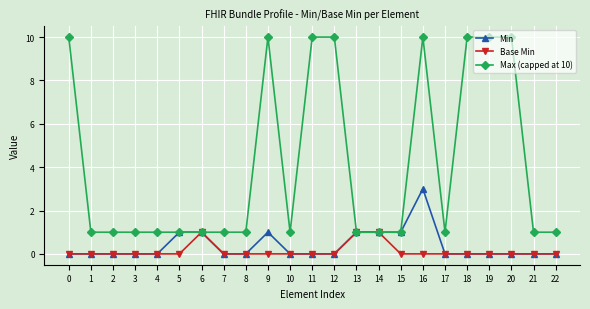

Reading left to right, extract all data points from this chart.

Min: 0=0	1=0	2=0	3=0	4=0	5=1	6=1	7=0	8=0	9=1	10=0	11=0	12=0	13=1	14=1	15=1	16=3	17=0	18=0	19=0	20=0	21=0	22=0
Base Min: 0=0	1=0	2=0	3=0	4=0	5=0	6=1	7=0	8=0	9=0	10=0	11=0	12=0	13=1	14=1	15=0	16=0	17=0	18=0	19=0	20=0	21=0	22=0
Max (capped at 10): 0=10	1=1	2=1	3=1	4=1	5=1	6=1	7=1	8=1	9=10	10=1	11=10	12=10	13=1	14=1	15=1	16=10	17=1	18=10	19=10	20=10	21=1	22=1